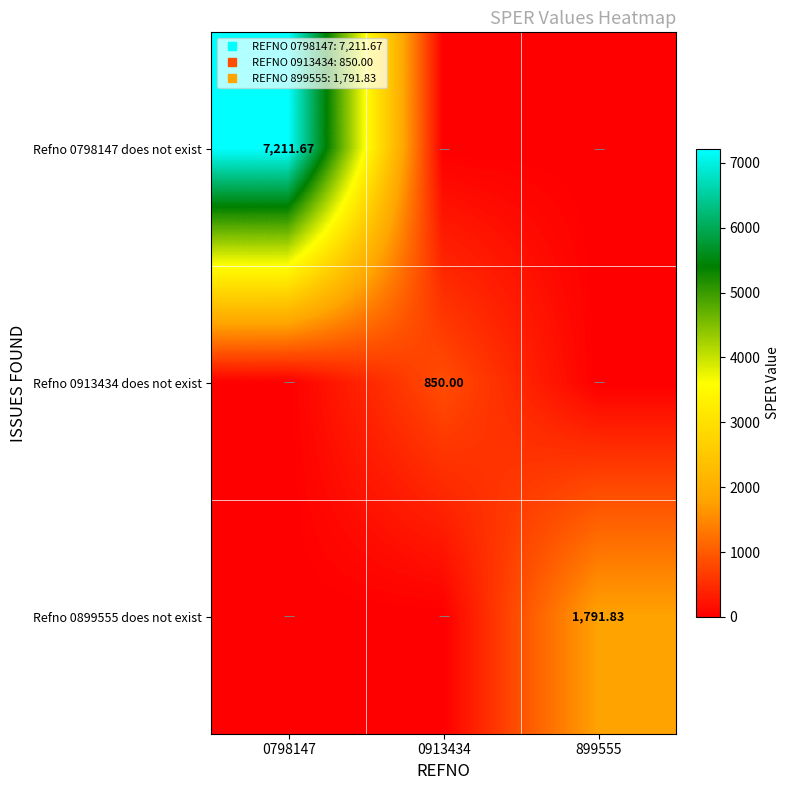

What is the difference between the maximum and minimum values in the Refno 0913434 does not exist series?

850.0